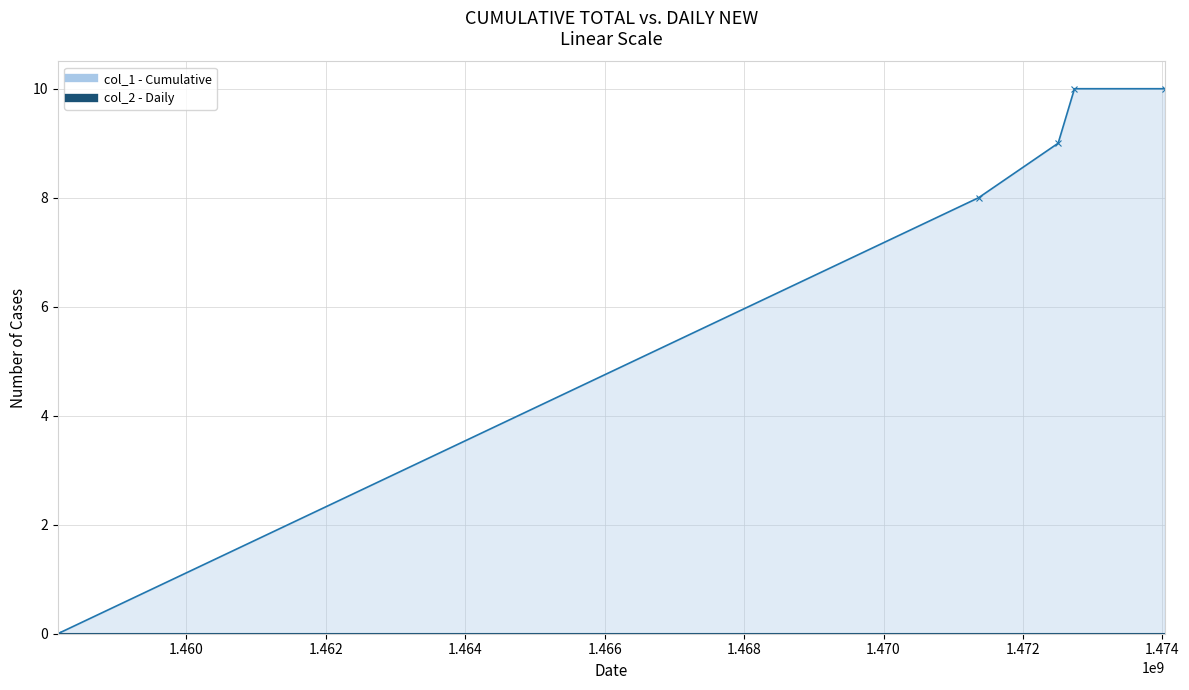

At which label is the value closest to 5?

1471364051